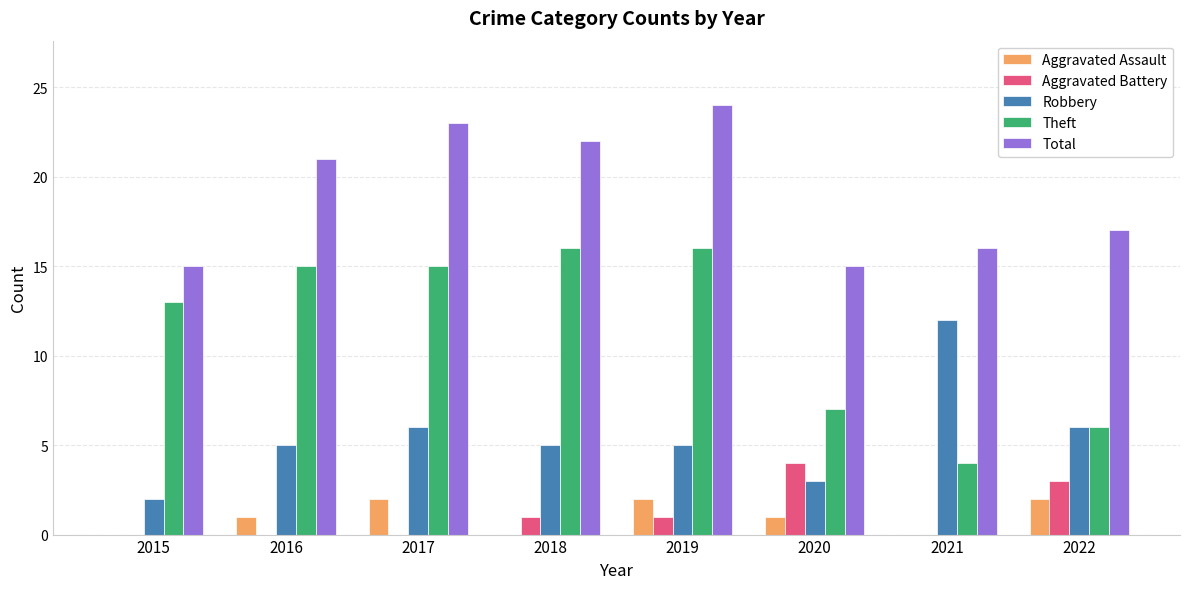

Between 2017 and 2022, which series saw the biggest shift?

Theft